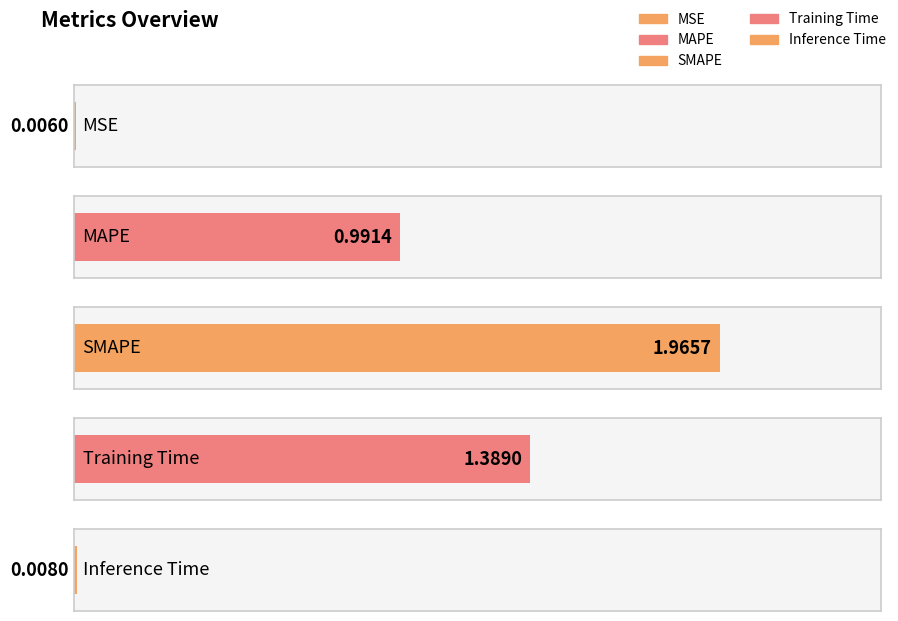

The value at MAPE is 1.0. True or false?

True